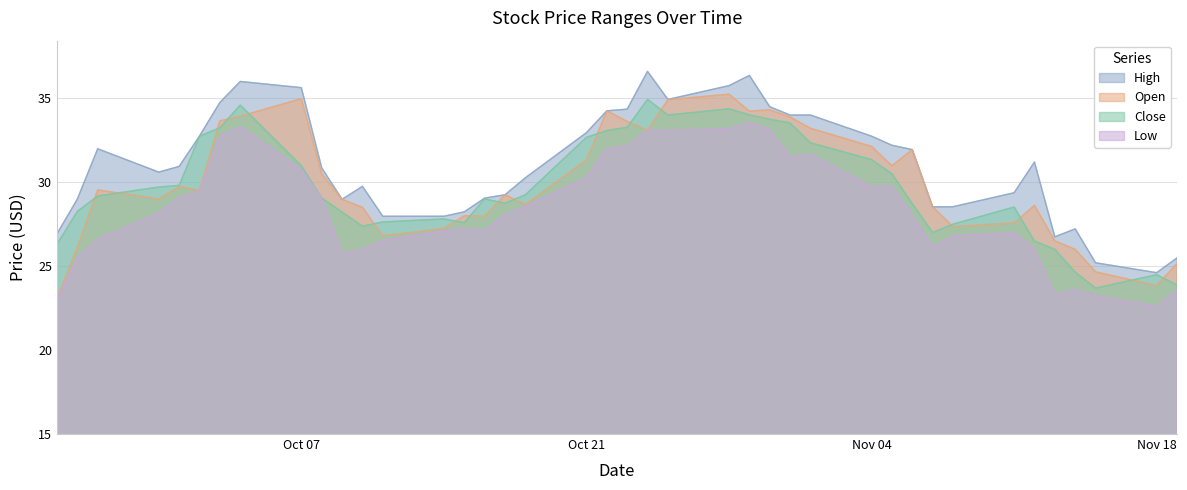

How many interior local peaks does the High series have?

8